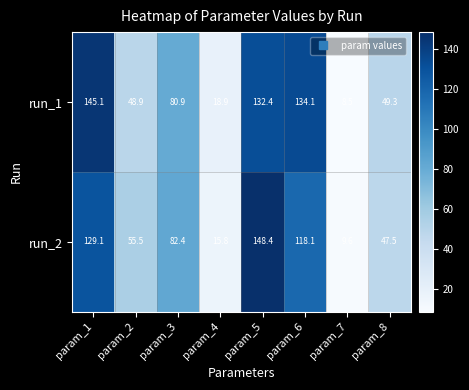

What is the average value of the run_2 series?

75.8